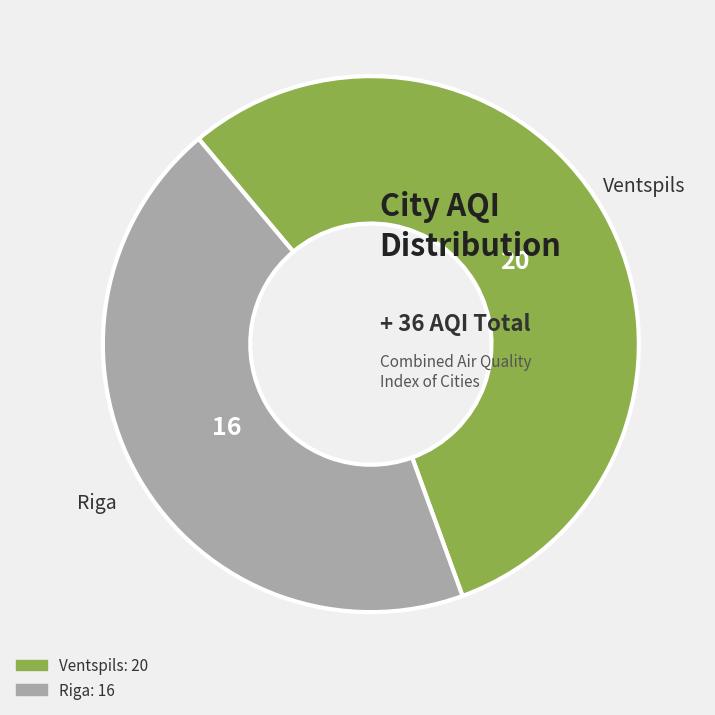

Approximately how many times larger is the value at Riga compared to Ventspils?

0.8